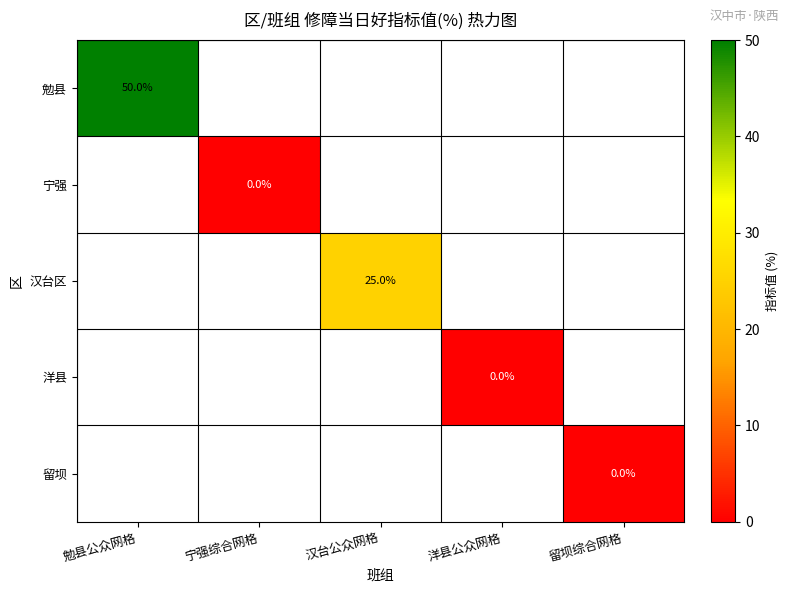

What is the maximum value shown in the chart?

50.0